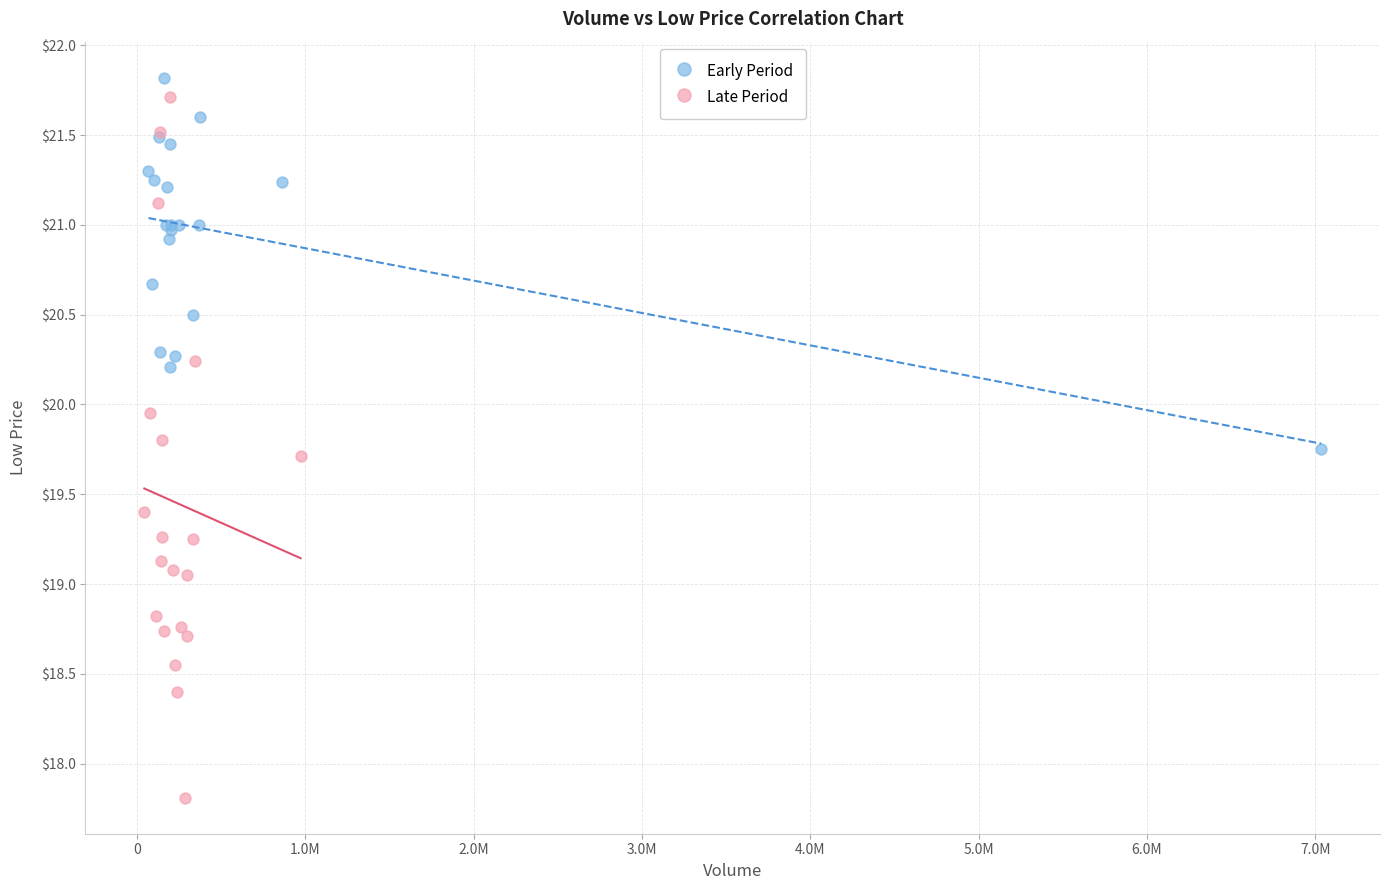

Which series reaches the minimum Y coordinate?

Late Period